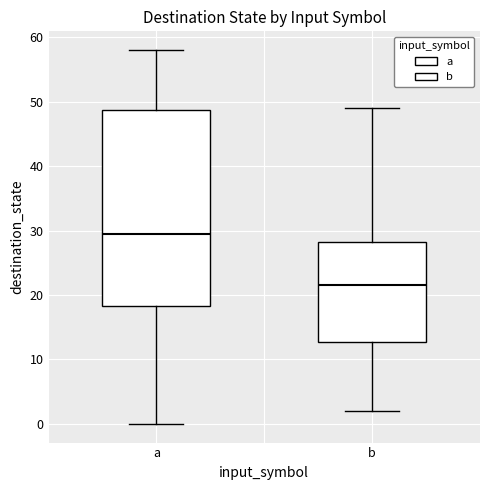

Comparing the boxes themselves (not the whiskers), which one is the tallest?

a